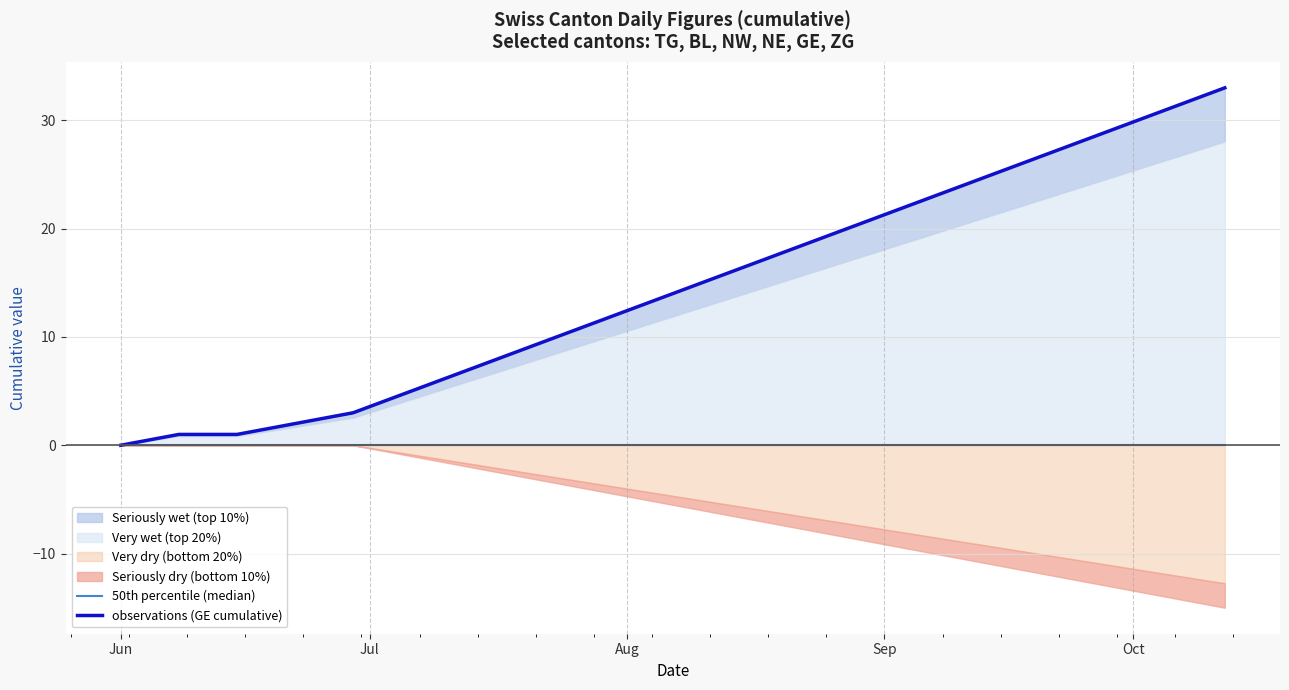

Is it true that observations (GE cumulative) equals 2 at Oct?

False